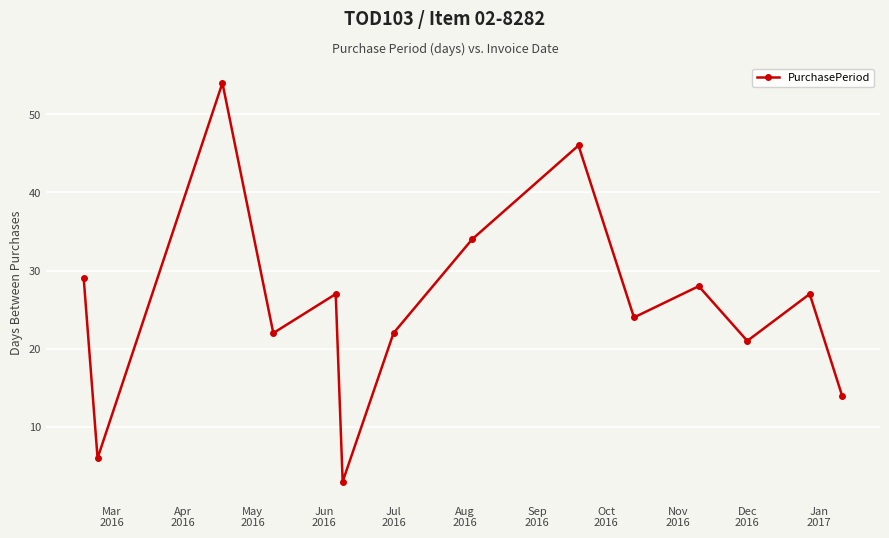

What is the sum of all values?

357